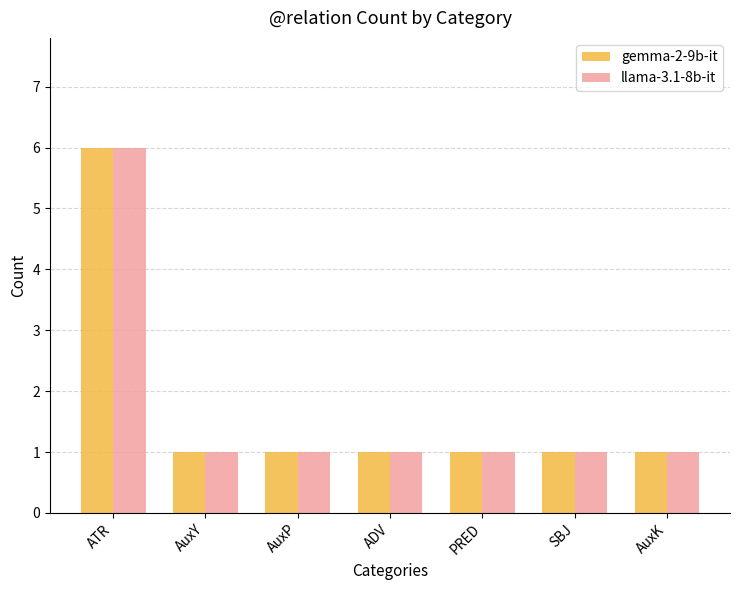

How many bars are there in total?

14